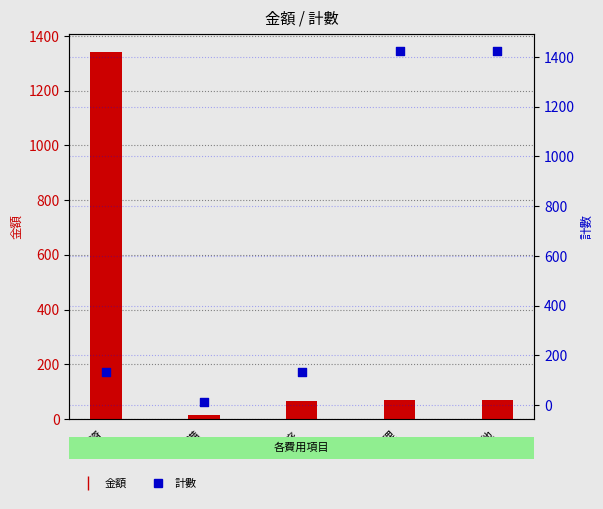

Which series has the largest Y range (max minus min)?

計數